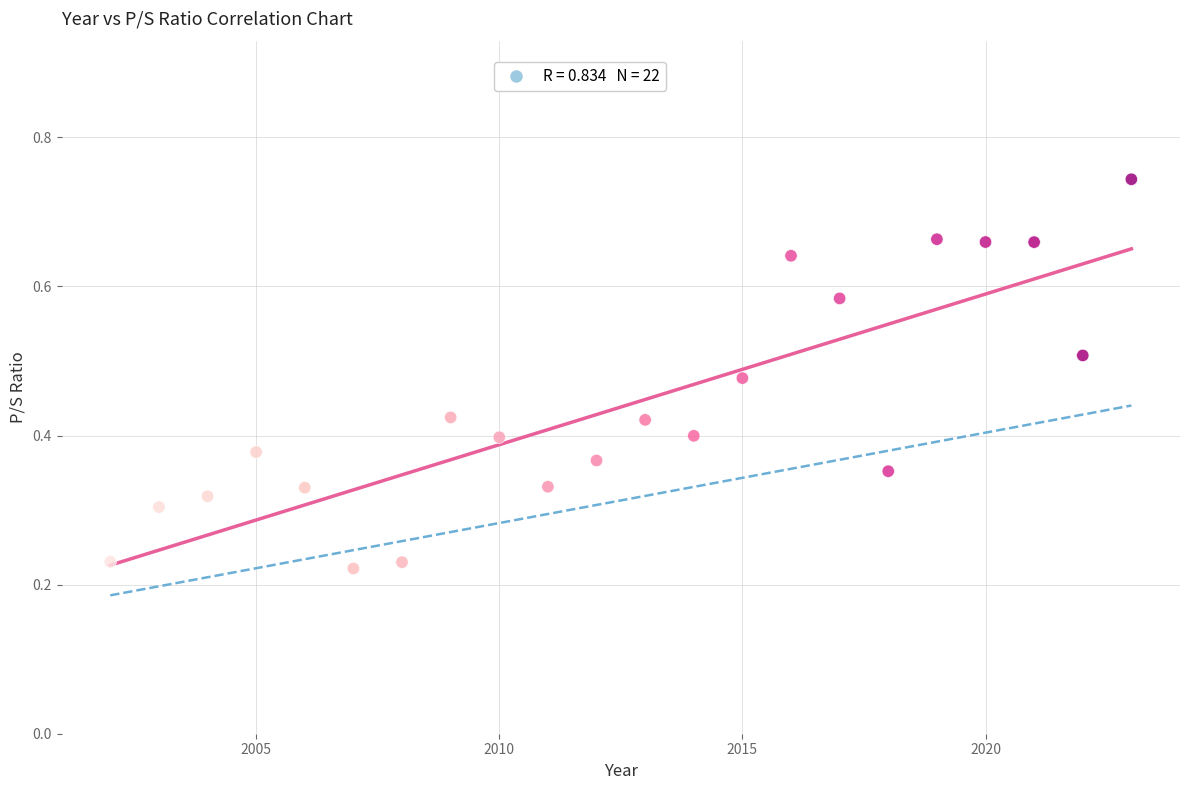

What is the range of X values (max minus min)?

21.0